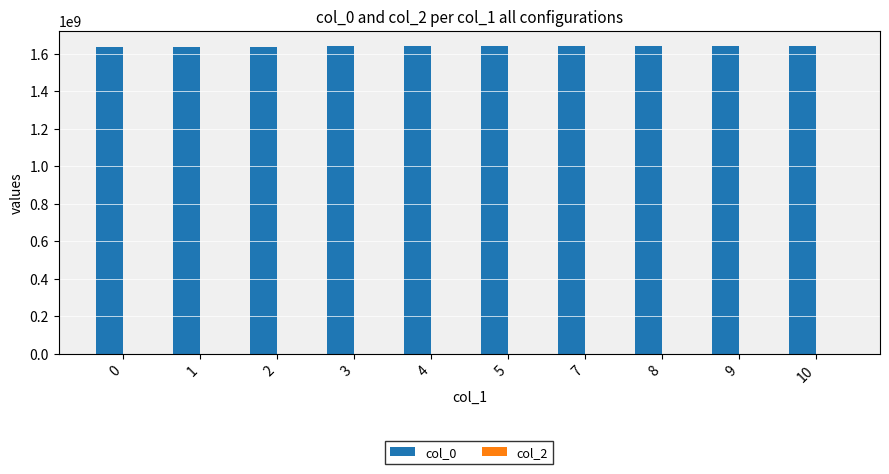

What is the sum of all values?

16375479523